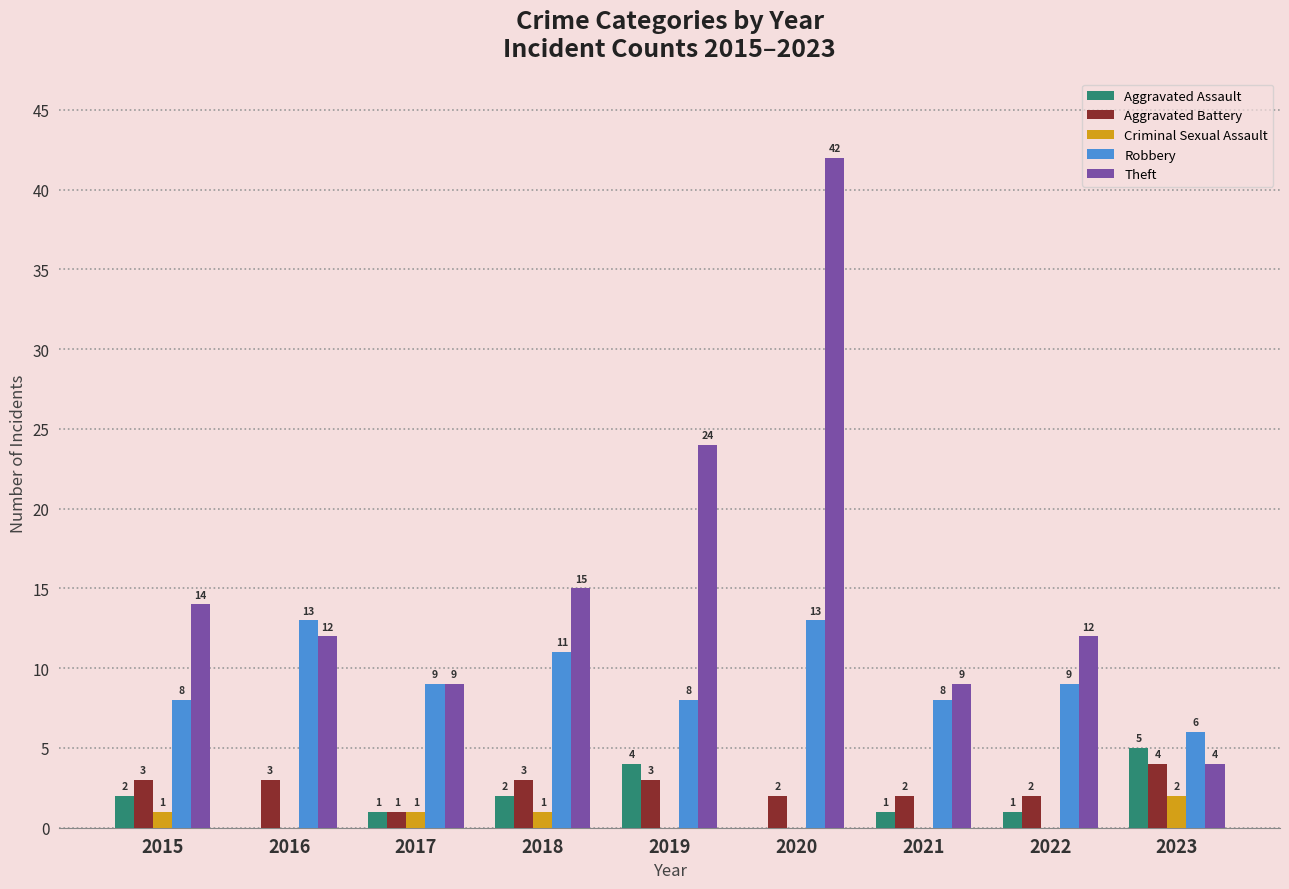

Reading left to right, what are all the values shown in this chart?

Aggravated Assault: 2015=2	2016=0	2017=1	2018=2	2019=4	2020=0	2021=1	2022=1	2023=5
Aggravated Battery: 2015=3	2016=3	2017=1	2018=3	2019=3	2020=2	2021=2	2022=2	2023=4
Criminal Sexual Assault: 2015=1	2016=0	2017=1	2018=1	2019=0	2020=0	2021=0	2022=0	2023=2
Robbery: 2015=8	2016=13	2017=9	2018=11	2019=8	2020=13	2021=8	2022=9	2023=6
Theft: 2015=14	2016=12	2017=9	2018=15	2019=24	2020=42	2021=9	2022=12	2023=4